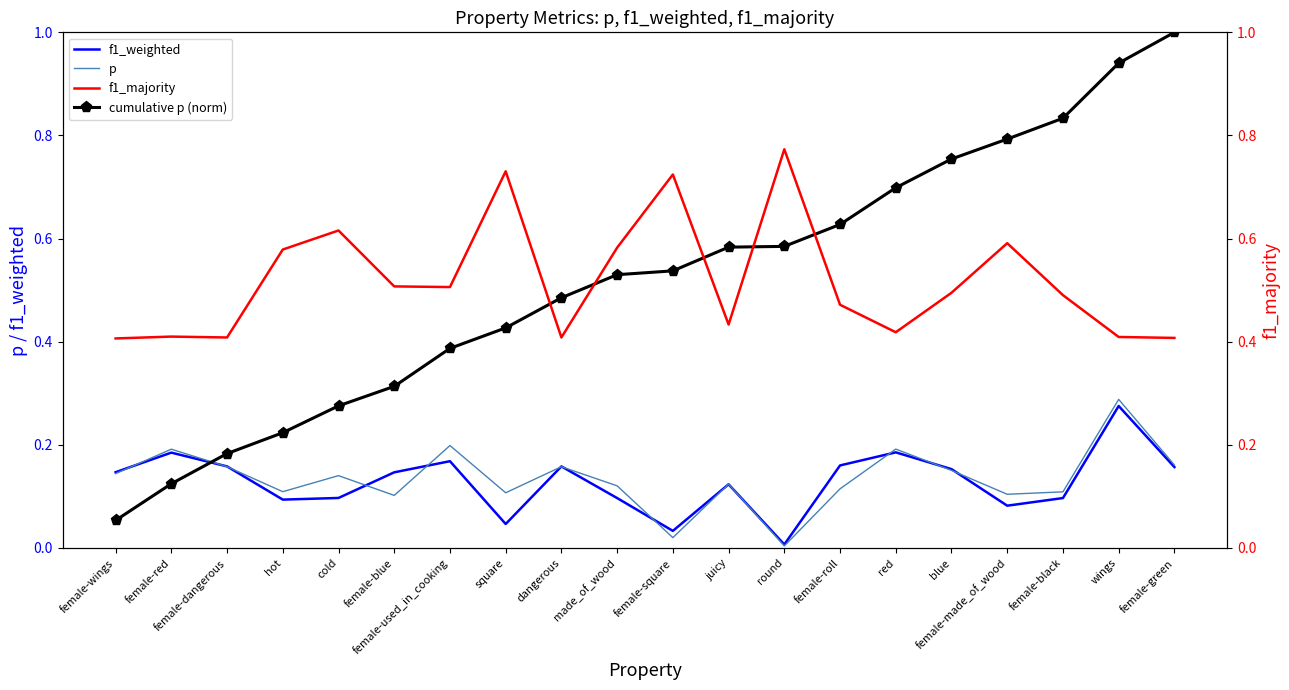

At which category does f1_majority reach its first local valley?

female-dangerous